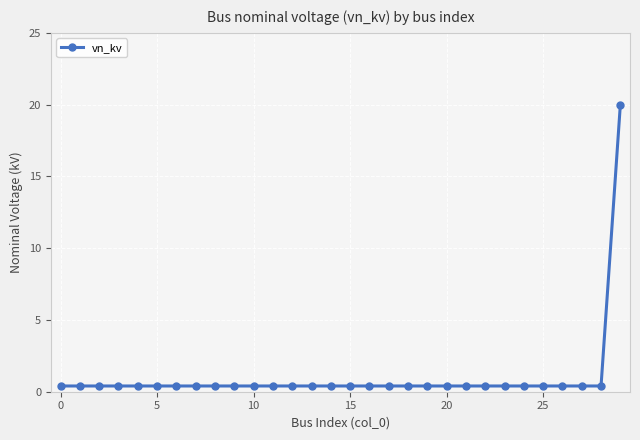

Reading left to right, what are all the values shown in this chart?

0.4	0.4	0.4	0.4	0.4	0.4	0.4	0.4	0.4	0.4	0.4	0.4	0.4	0.4	0.4	0.4	0.4	0.4	0.4	0.4	0.4	0.4	0.4	0.4	0.4	0.4	0.4	0.4	0.4	20.0